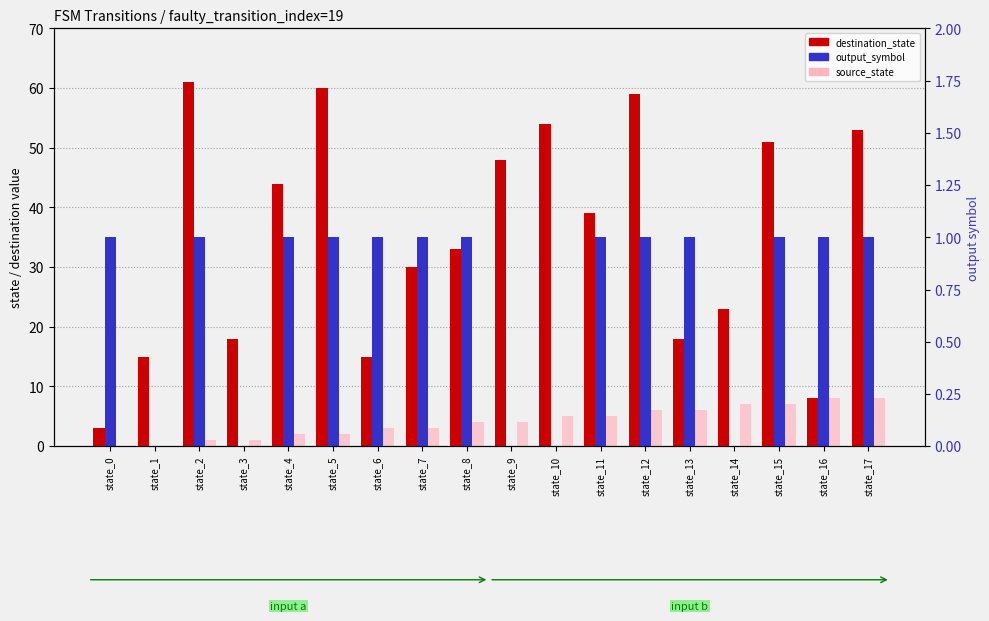

The output_symbol series shows 0 at state_10. True or false?

False